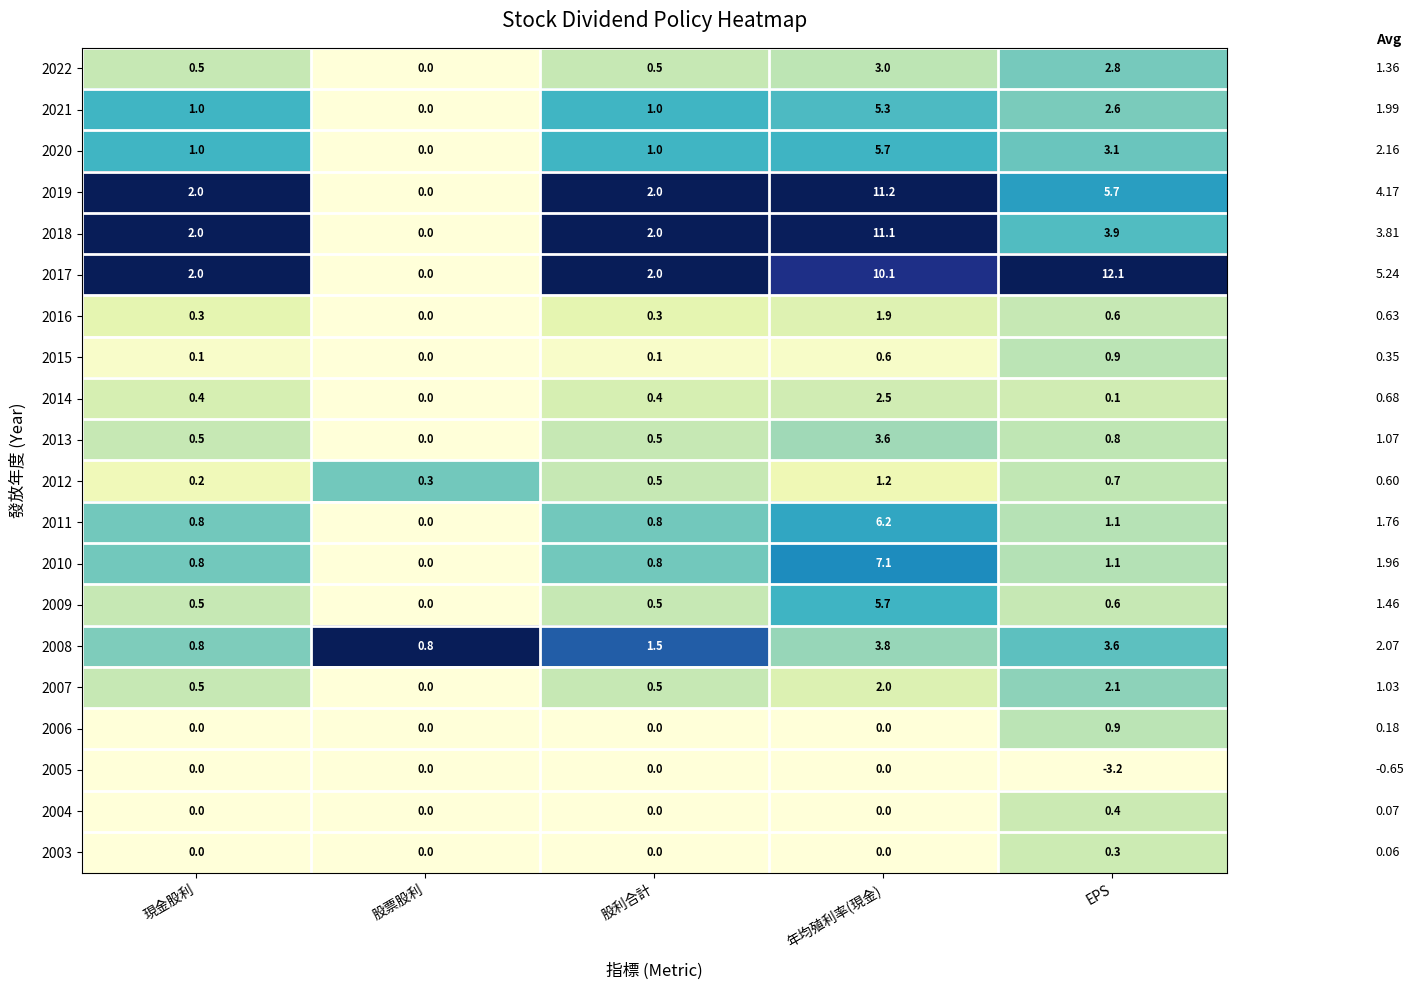

What is the difference between the maximum and second lowest values in the 2011 series?

5.4